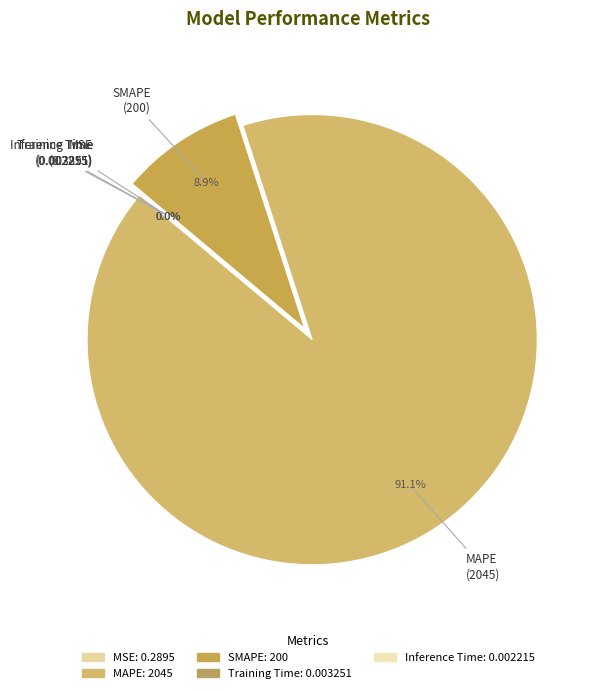

Is MAPE the majority of the pie?

Yes